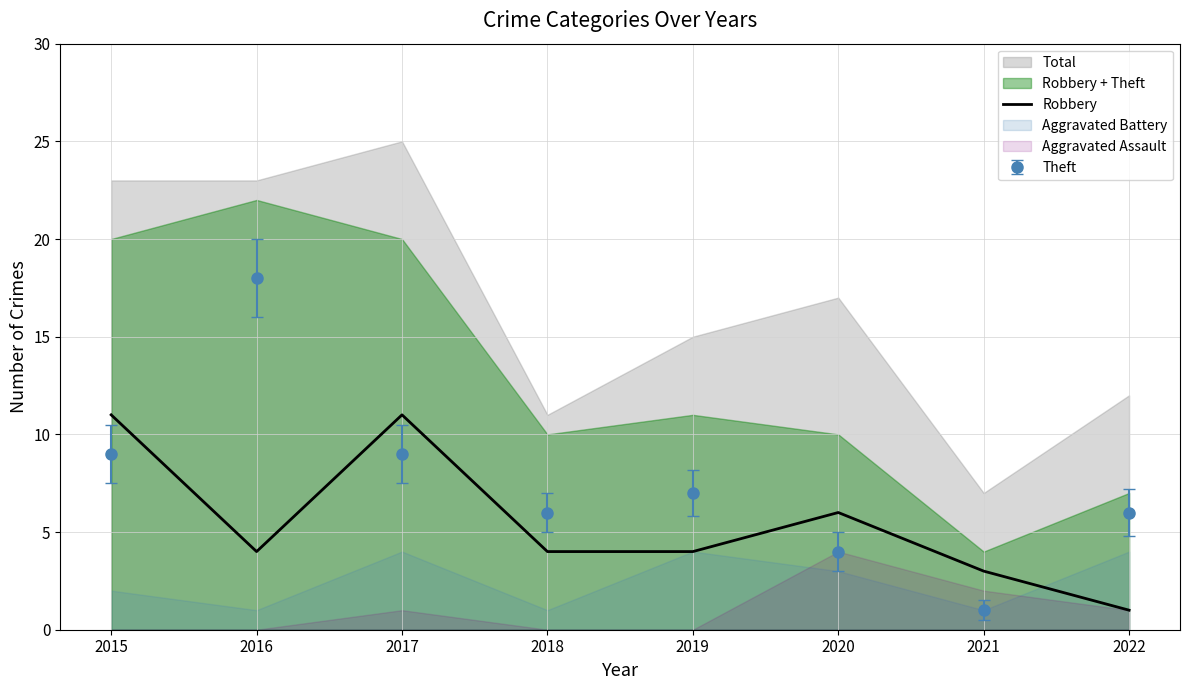

What is the smallest value displayed?

1